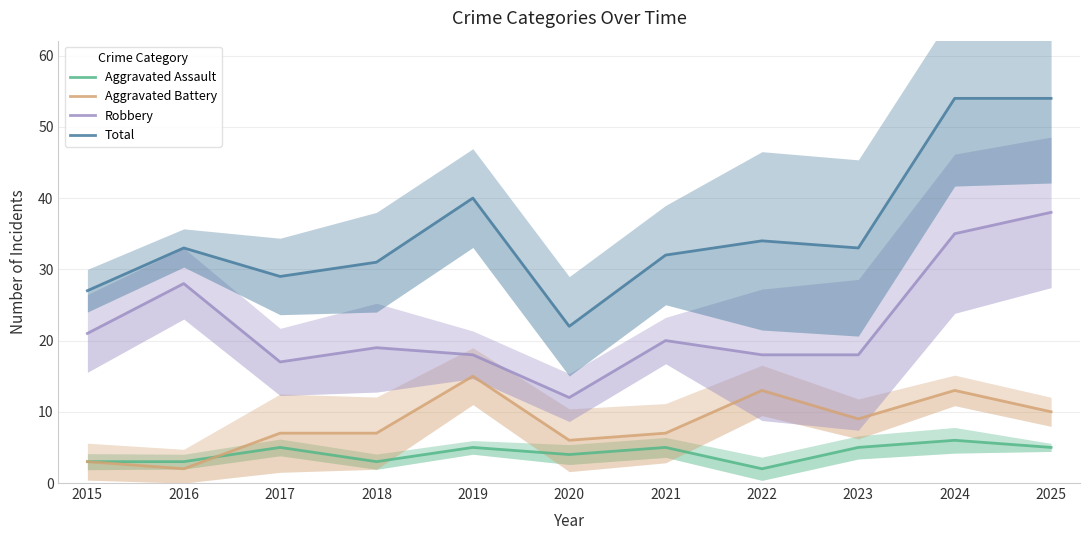

What are all the series names shown in the legend?

Aggravated Assault, Aggravated Battery, Robbery, Total